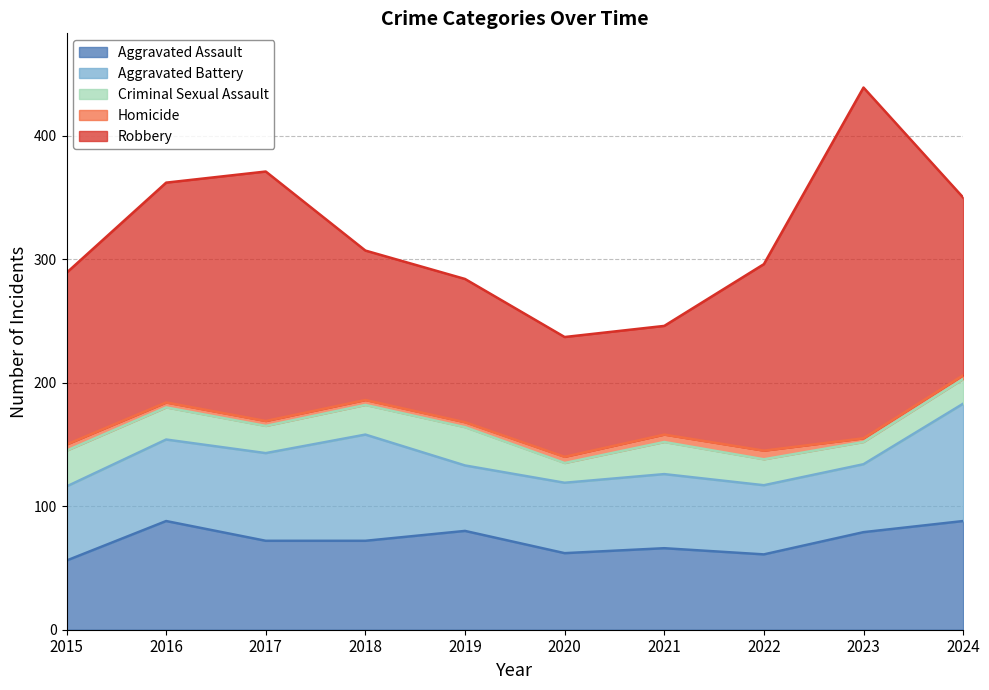

Rank the categories by Robbery value from lowest to highest.

2021, 2020, 2019, 2018, 2015, 2024, 2022, 2016, 2017, 2023